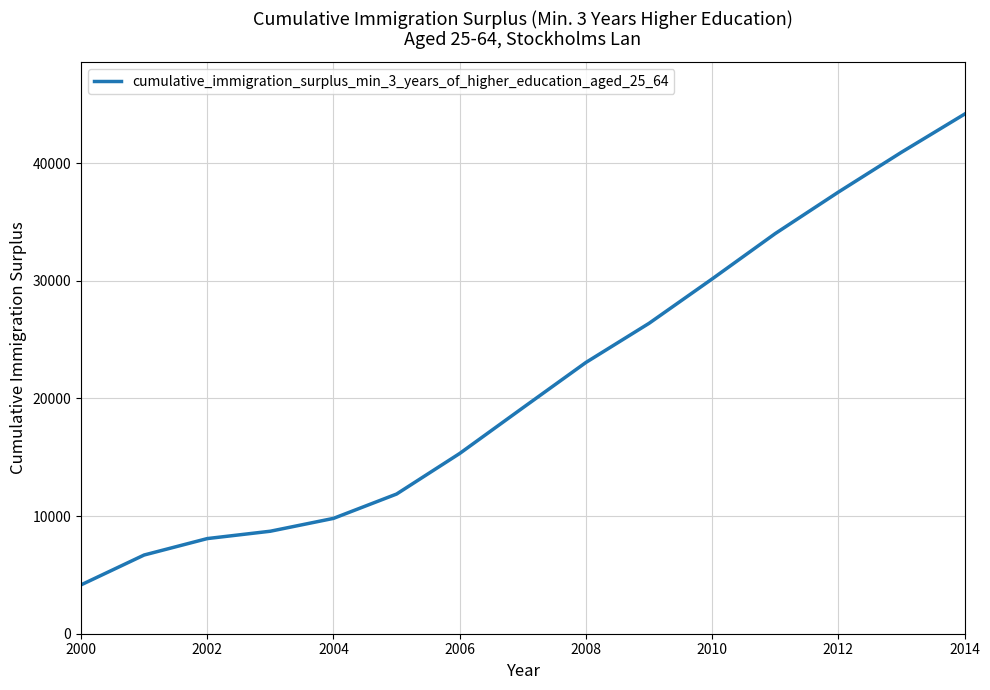

What is the maximum value shown in the chart?

44163